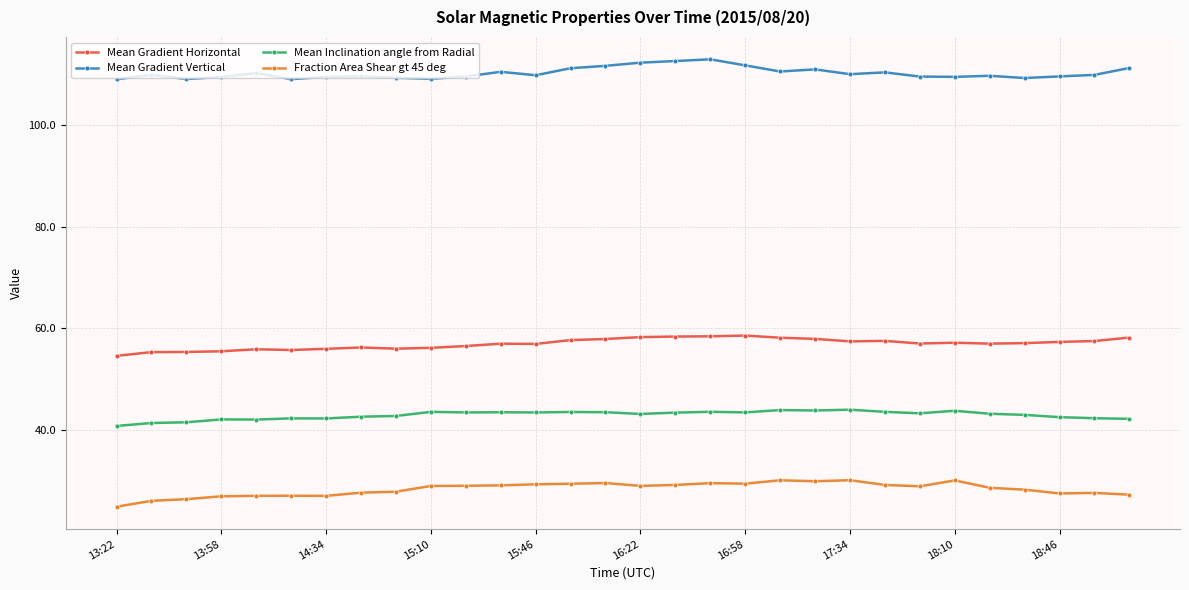

How many distinct data groups are displayed?

4